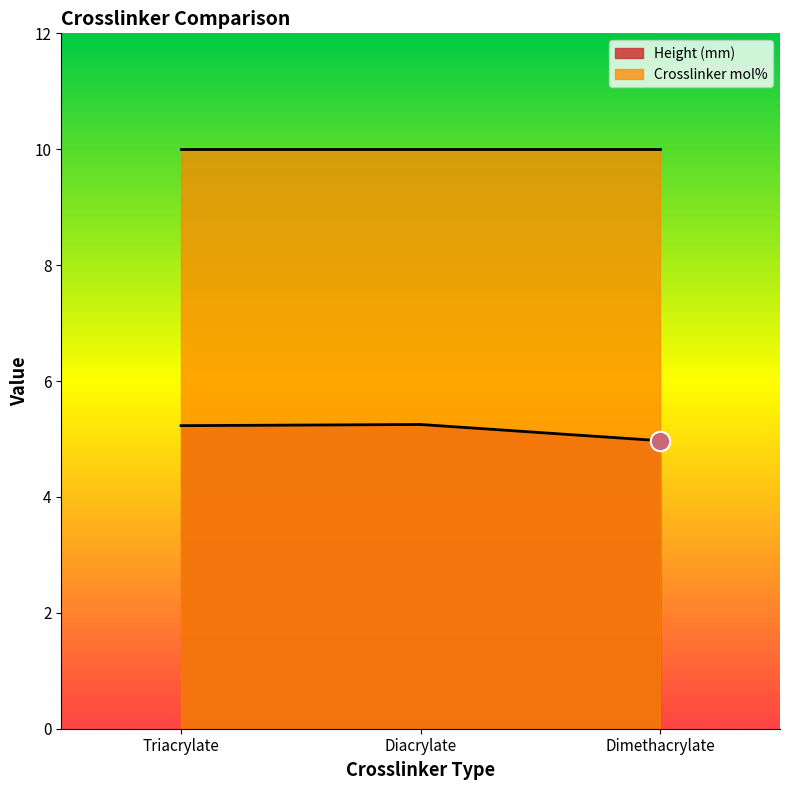

Between Diacrylate and Triacrylate, which is larger?

Diacrylate